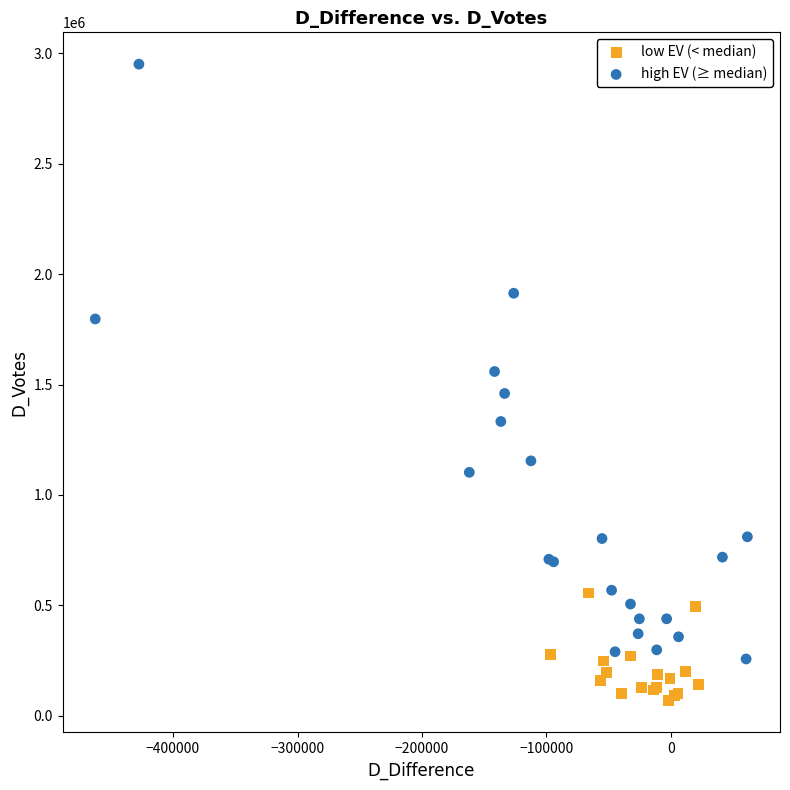

Which series has the widest spread of Y values?

high EV (≥ median)